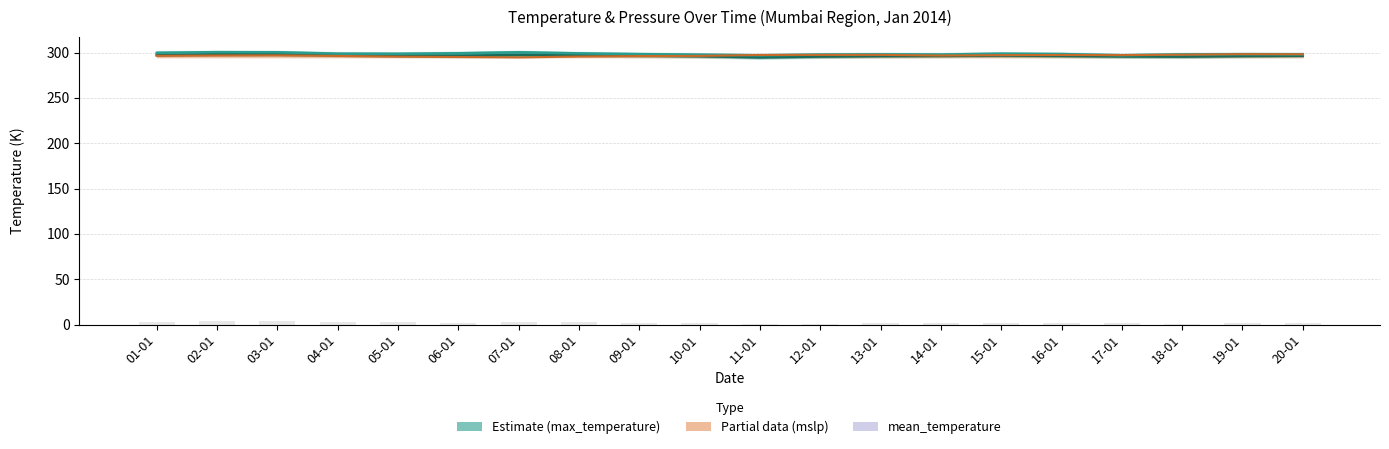

Which series has the largest total across all categories?

max_temperature